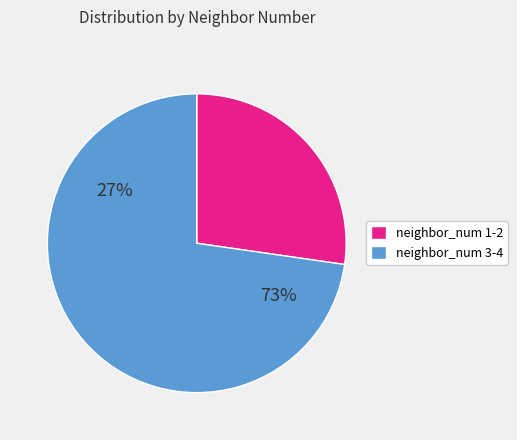

Which slice is the largest?

3